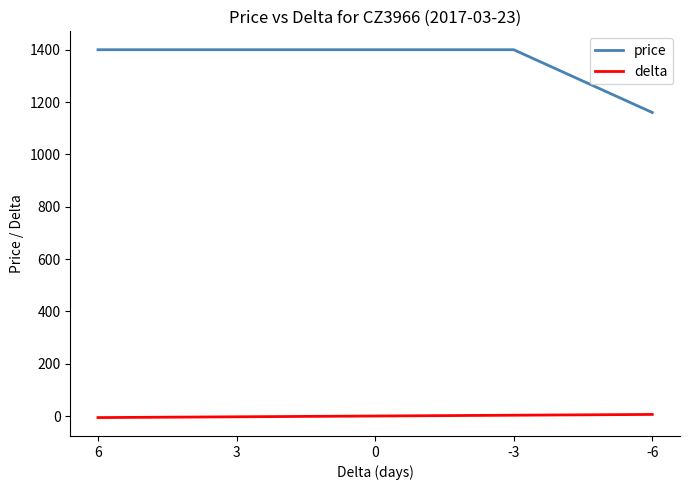

Rank the series by their maximum value, from lowest to highest.

delta, price